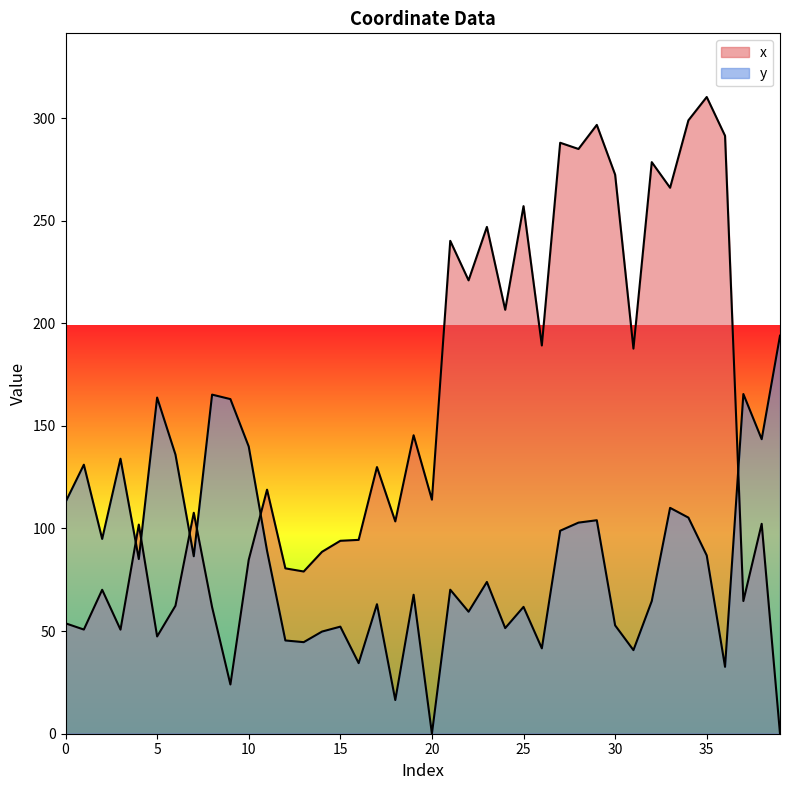

Between 36 and 39, which series saw the biggest shift?

x